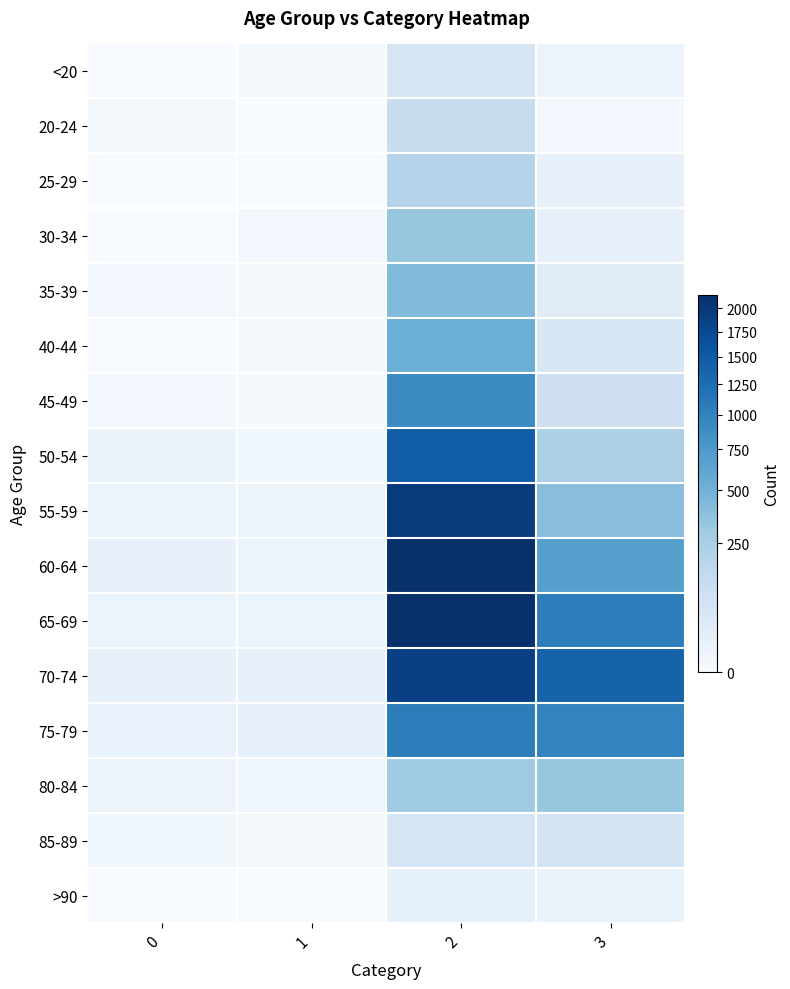

At which category is the sum across all series the highest?

2